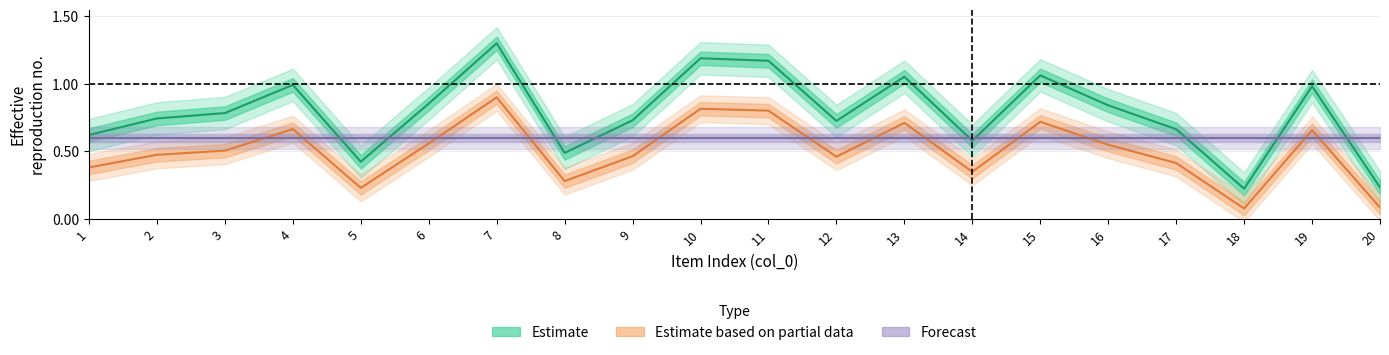

True or false: Estimate and Forecast intersect in this chart.

True